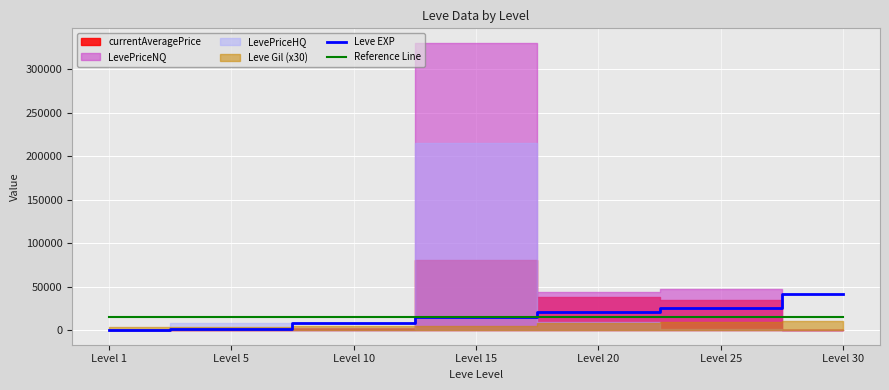

Is it true that Leve EXP equals 25250 at Level 25?

True